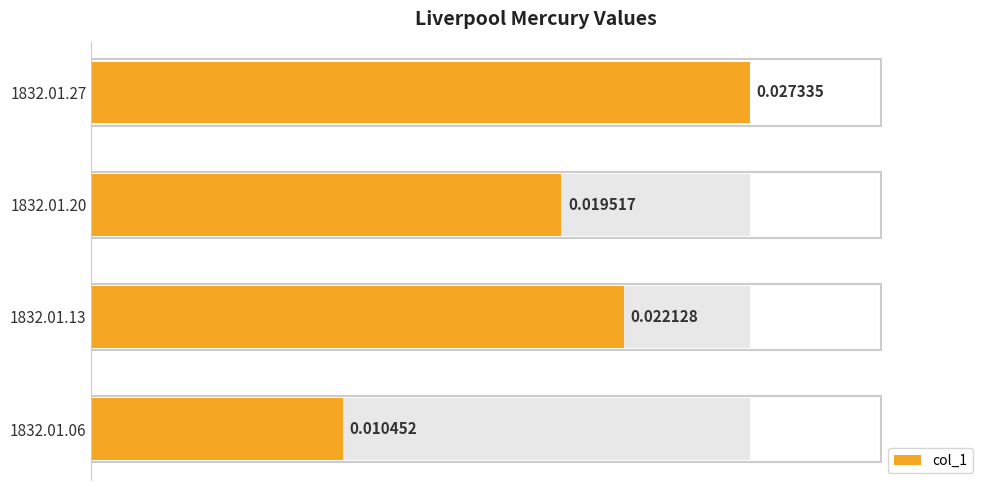

Are the bars horizontal?

Yes